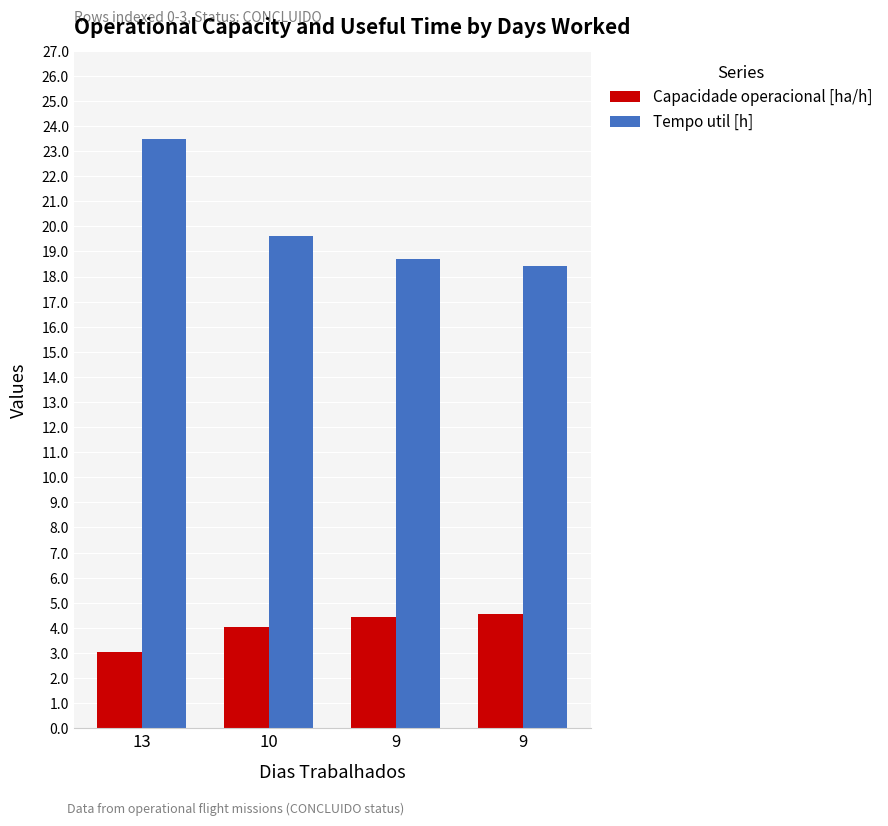

How many data points in Tempo util [h] are above 19?

2